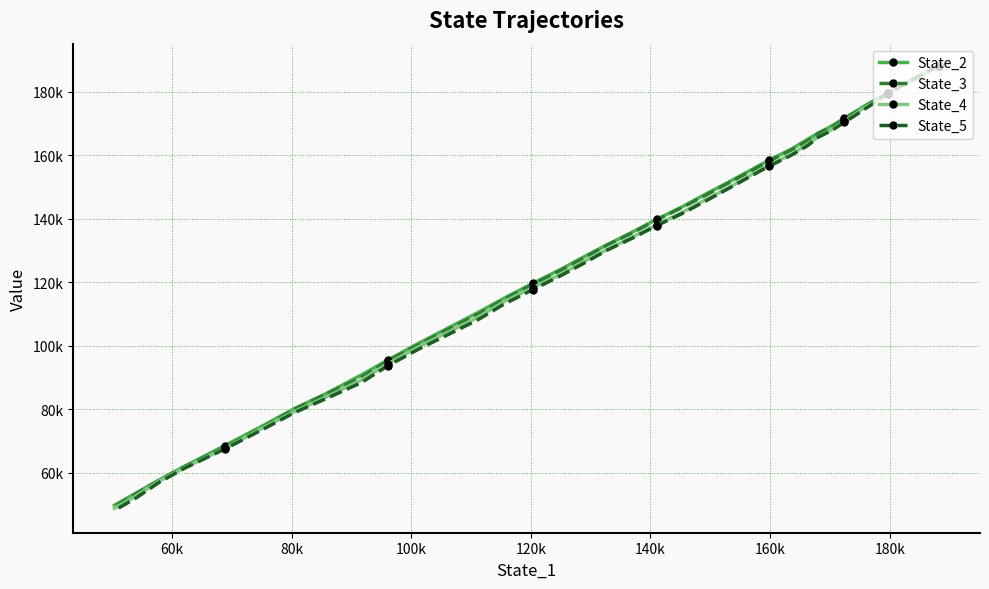

Reading left to right, transcribe all the data shown in this chart.

State_2: 188180.8	186635.8	184971.2	183304.7	181525.3	179751.9	178176.7	176653.1	175292.2	173648.1	171695.5	169201.5	166999.6	164969.0	161904.3	158525.6	155025.5	151296.2	147588.7	143671.6	139842.2	135862.2	131785.9	128105.0	124013.6	119645.4	114995.3	110377.1	105445.5	100787.8	95482.3	90733.1	84975.6	80054.0	74947.5	68528.2	62003.0	57708.5	53574.9	49676.0
State_3: 188178.6	186653.9	185004.6	183331.8	181504.0	179652.7	178145.8	176579.1	174883.0	173502.4	171326.0	168812.9	166977.7	164496.8	161637.4	158198.7	154697.6	151062.4	147225.5	143483.5	139620.9	135624.0	131705.2	127837.4	123698.4	119428.6	114599.5	109861.9	105040.5	100316.9	95178.2	90005.4	84877.4	79886.8	74545.4	67905.3	61908.2	57561.7	53261.0	49276.6
State_4: 188183.0	186655.3	184956.0	183235.9	181517.3	179629.6	177910.0	176180.3	174752.3	172939.8	170780.2	168088.0	165826.3	163489.7	160257.3	156941.0	153422.9	149571.2	145822.4	141905.2	138101.2	134277.0	130299.8	126610.6	122441.8	118325.4	113894.5	108893.8	104147.8	99637.3	94320.7	89142.5	83885.8	79142.3	74270.0	67602.2	61567.2	57336.0	52631.5	48742.1
State_5: 188182.9	186693.5	184948.3	183118.6	181316.7	179474.8	177792.9	175830.1	174205.0	172519.3	170396.5	167796.4	165751.5	162956.9	159987.6	156612.5	153095.6	149308.1	145415.2	141561.2	137859.8	133943.3	130089.8	126100.5	122017.4	117694.8	113132.5	108107.7	103388.4	98937.9	93683.6	88327.0	83408.7	78798.4	73790.2	67440.8	61399.3	56955.9	52010.7	48042.2